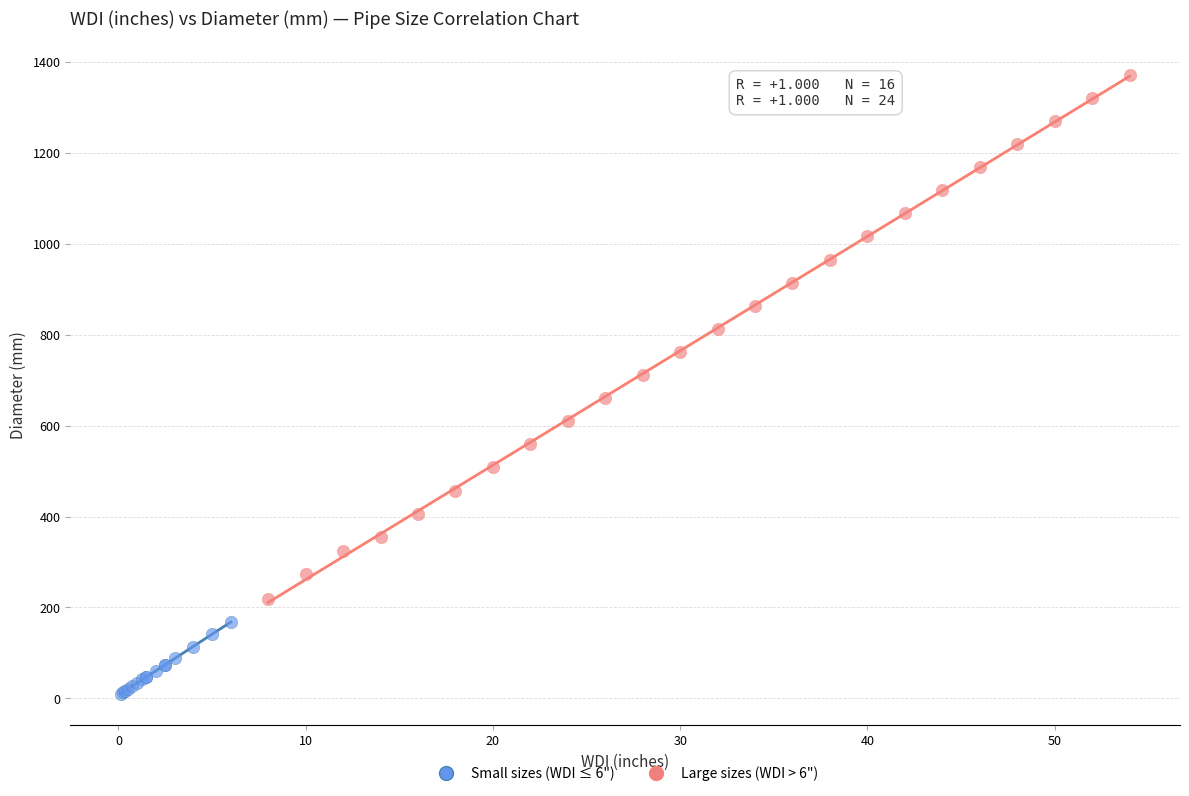

Which series contains the lowest Y value?

Small sizes (WDI ≤ 6")